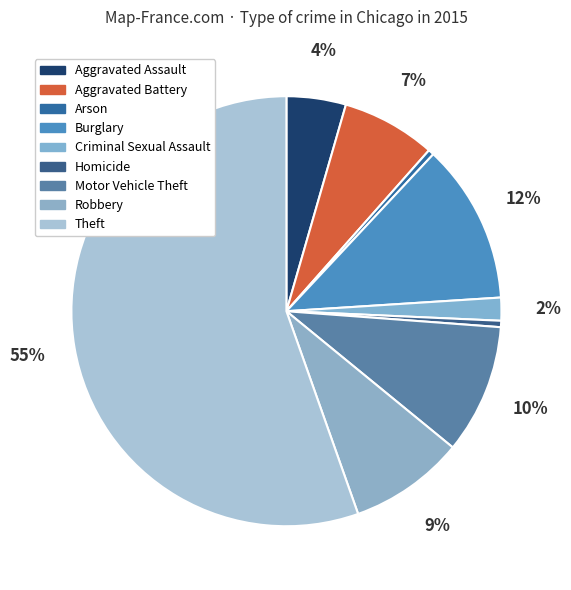

What portion of the pie excludes Aggravated Battery?

92.9%